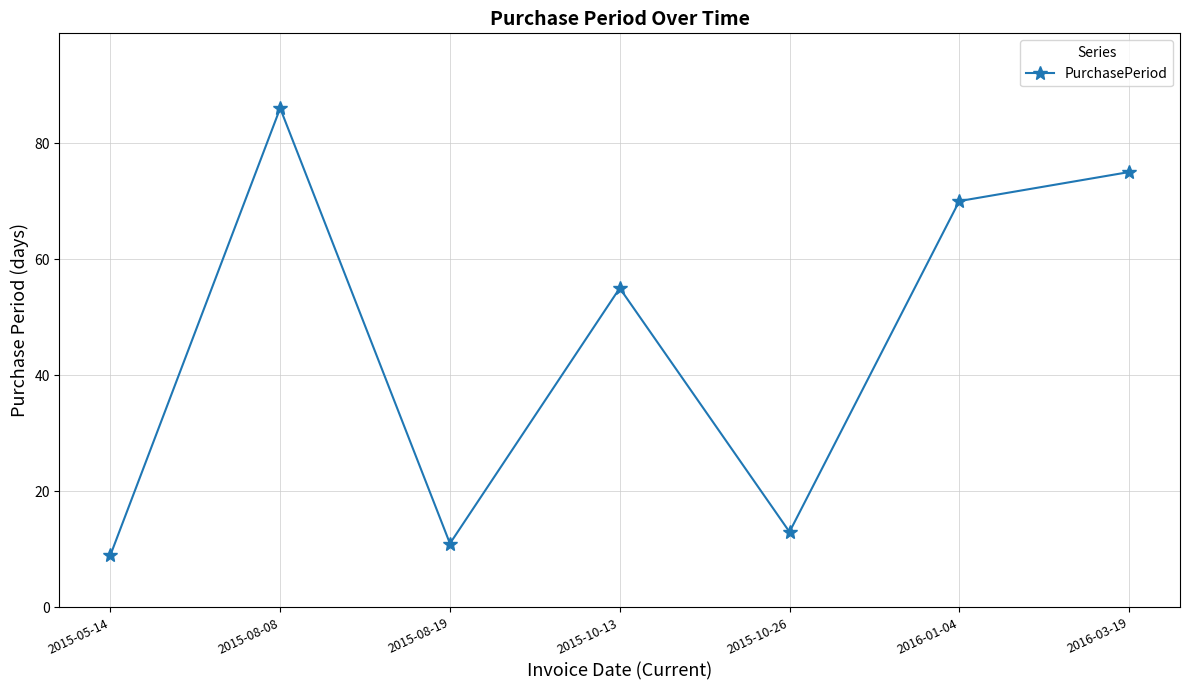

List the labels in order of value, largest first.

2015-08-08, 2016-03-19, 2016-01-04, 2015-10-13, 2015-10-26, 2015-08-19, 2015-05-14